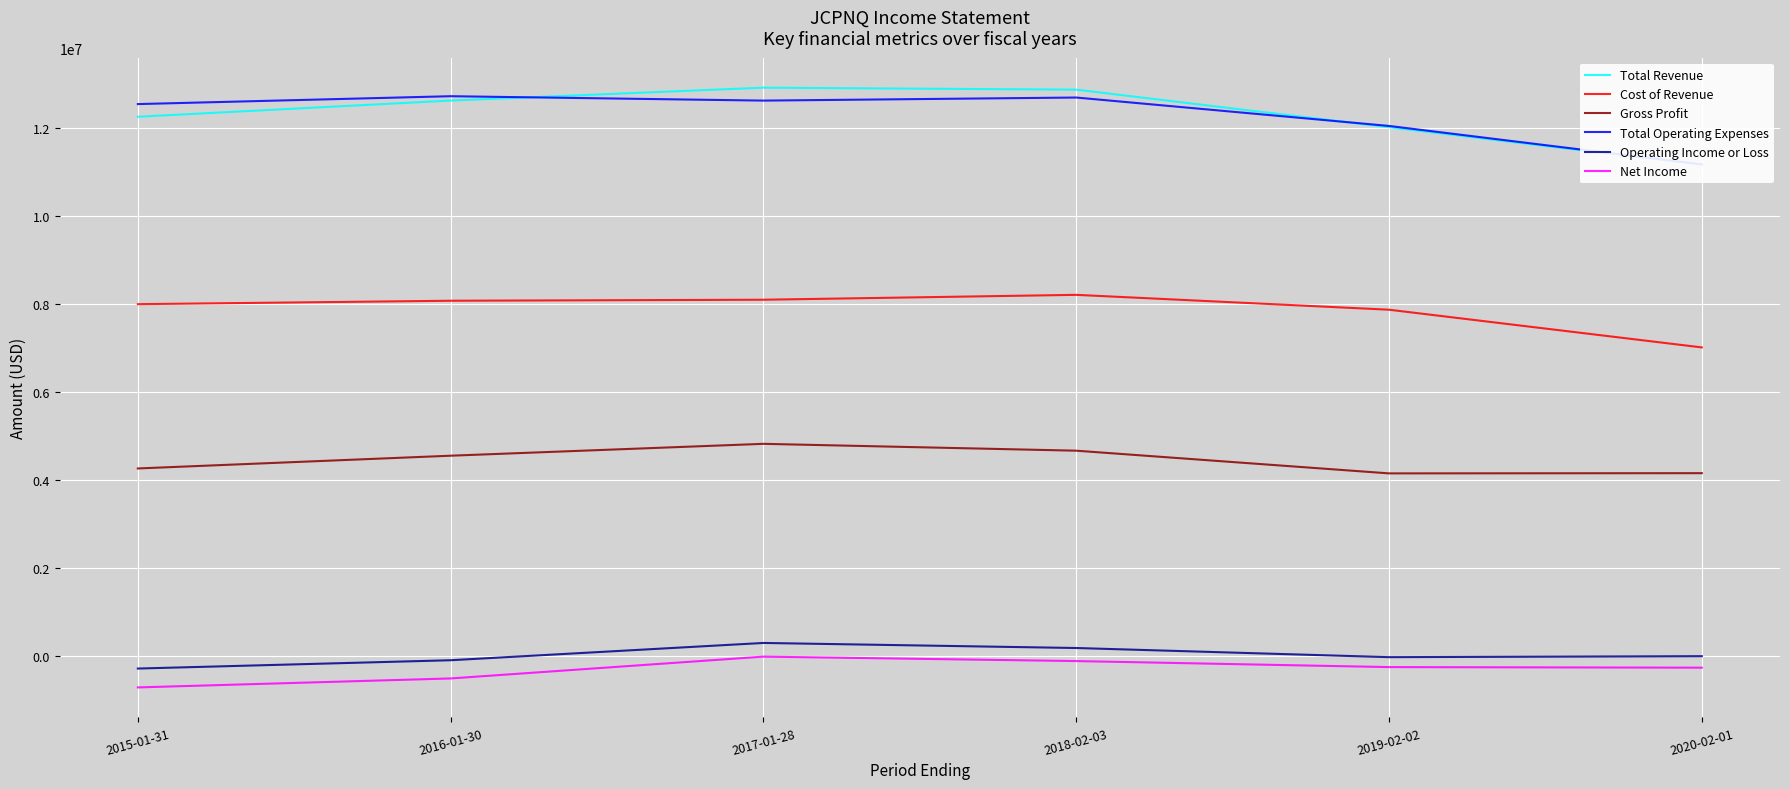

At which category does Gross Profit reach its first local valley?

2019-02-02